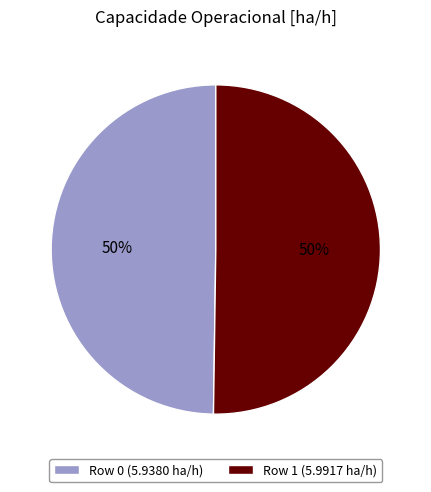

Do Row 1 and Row 0 together represent more than half of the pie?

Yes